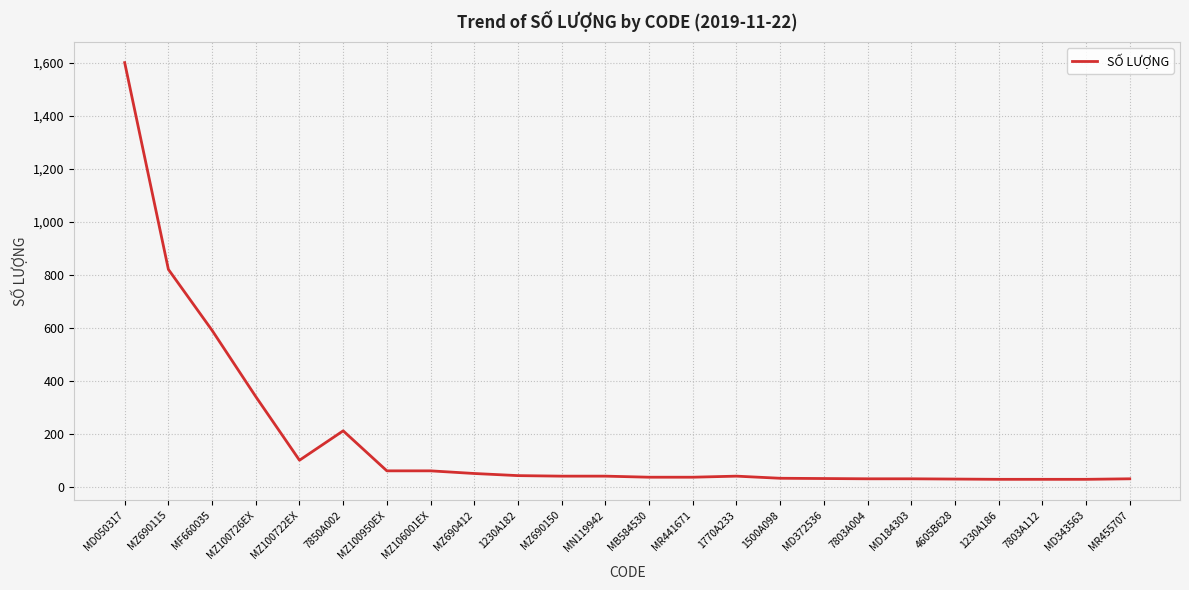

At which label does the data first exceed 40?

MD050317